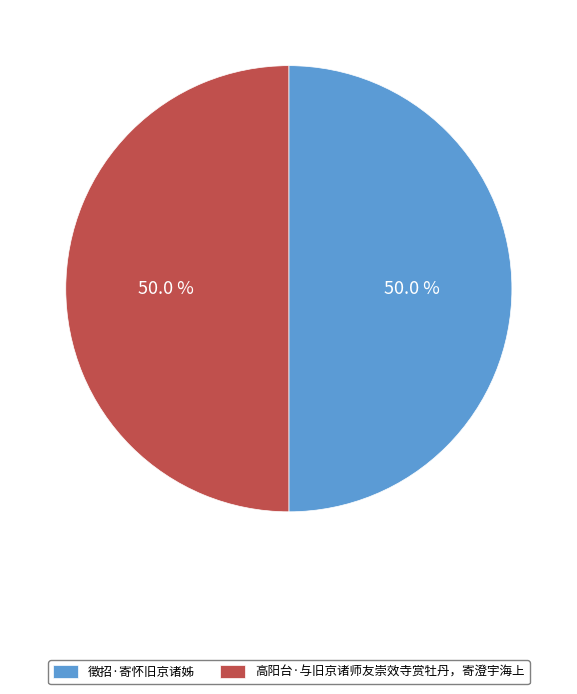

True or false: 徵招·寄怀旧京诸姊 accounts for 50% of the total.

True